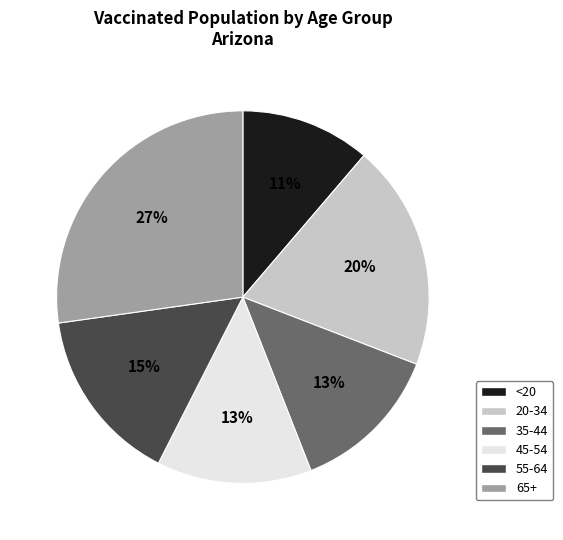

The 45-54 slice represents 8% of the pie. True or false?

False